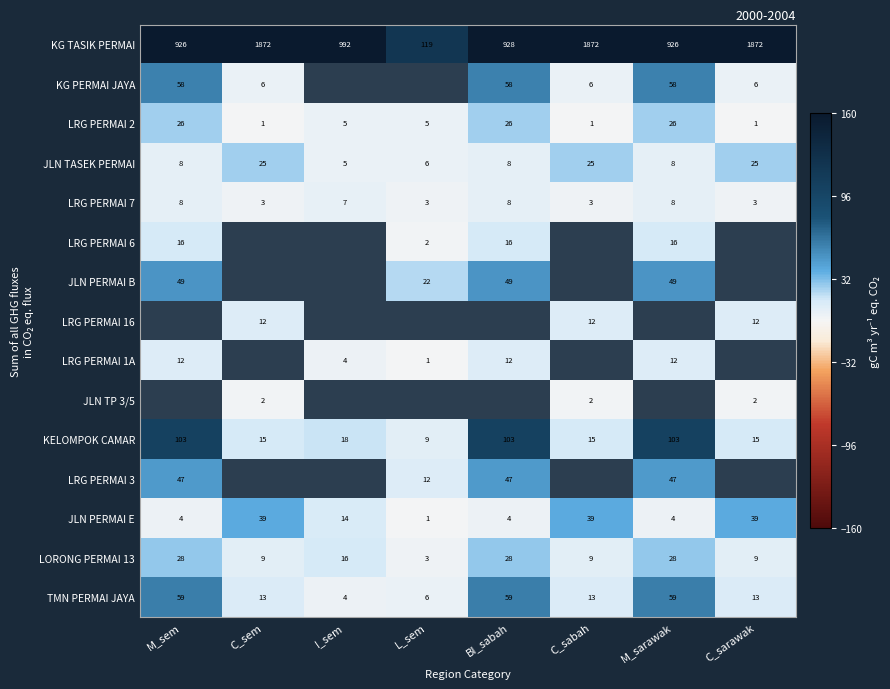

What value does the JLN PERMAI E series have at C_sem, to the nearest 10?

40